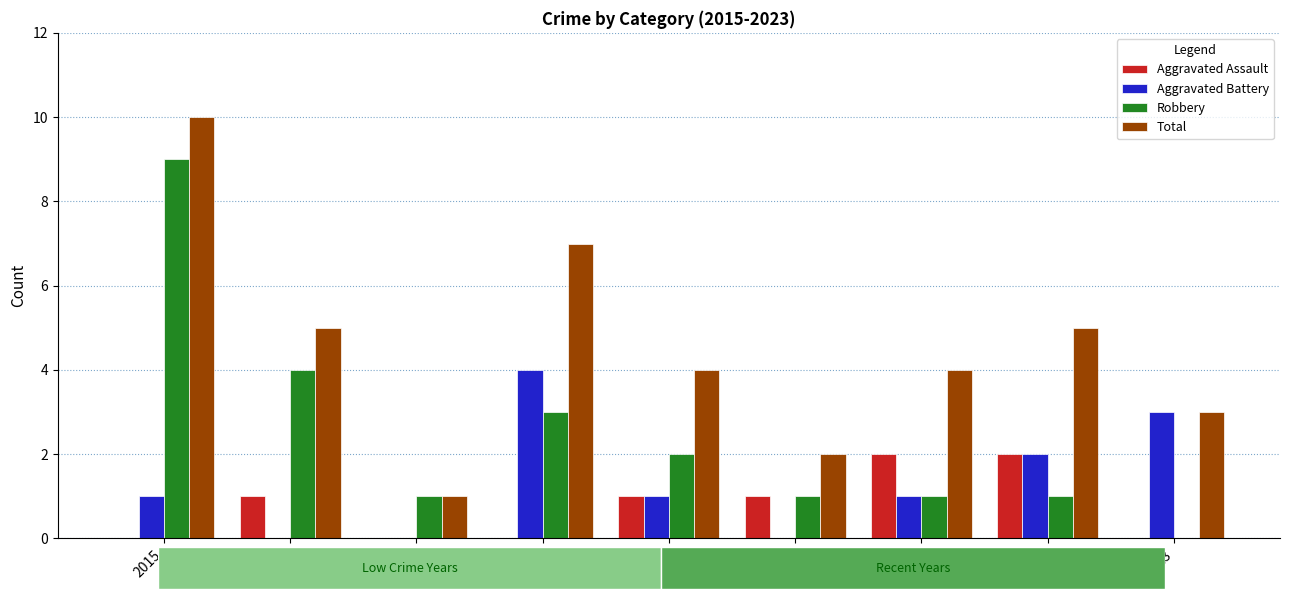

Which label corresponds to the largest value in the chart?

2015